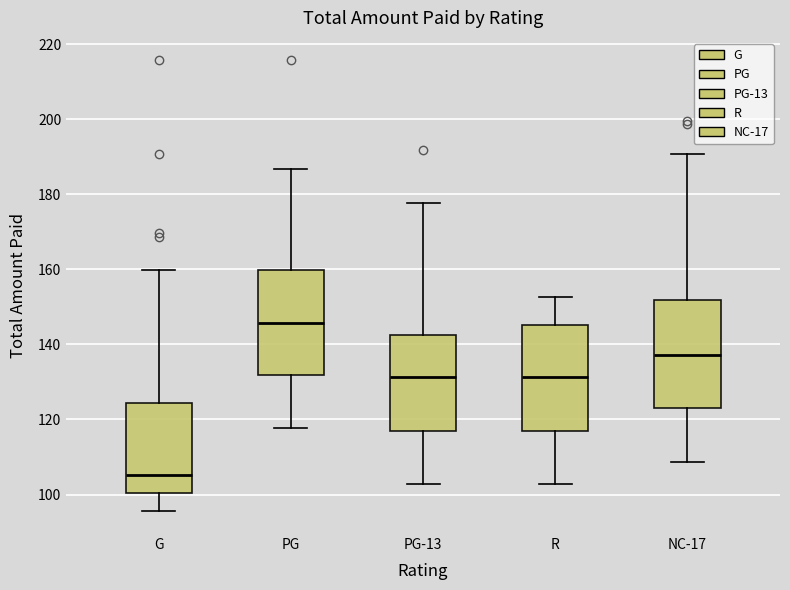

Which box's median line is the lowest?

G